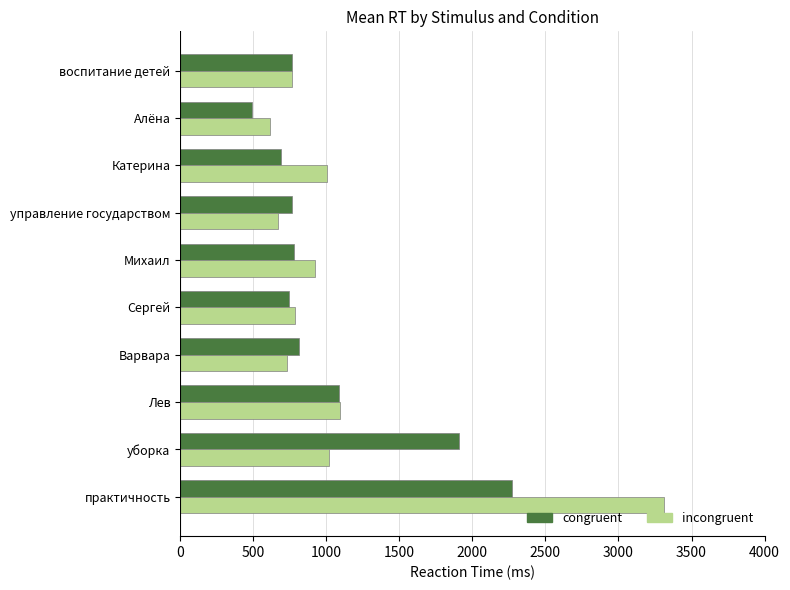

The incongruent series shows 786 at Сергей. True or false?

True